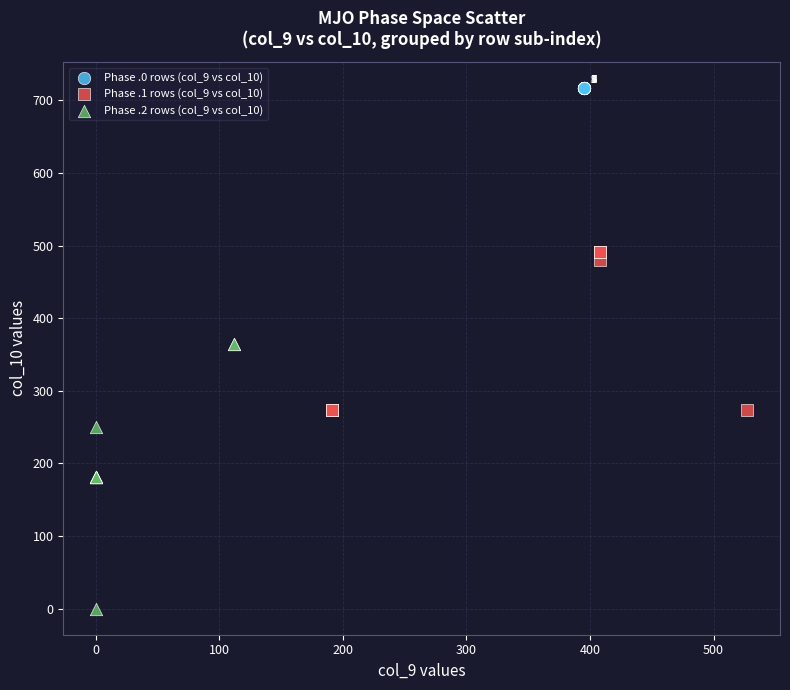

What are all the series names shown in the legend?

Phase .0 rows (col_9 vs col_10), Phase .1 rows (col_9 vs col_10), Phase .2 rows (col_9 vs col_10)